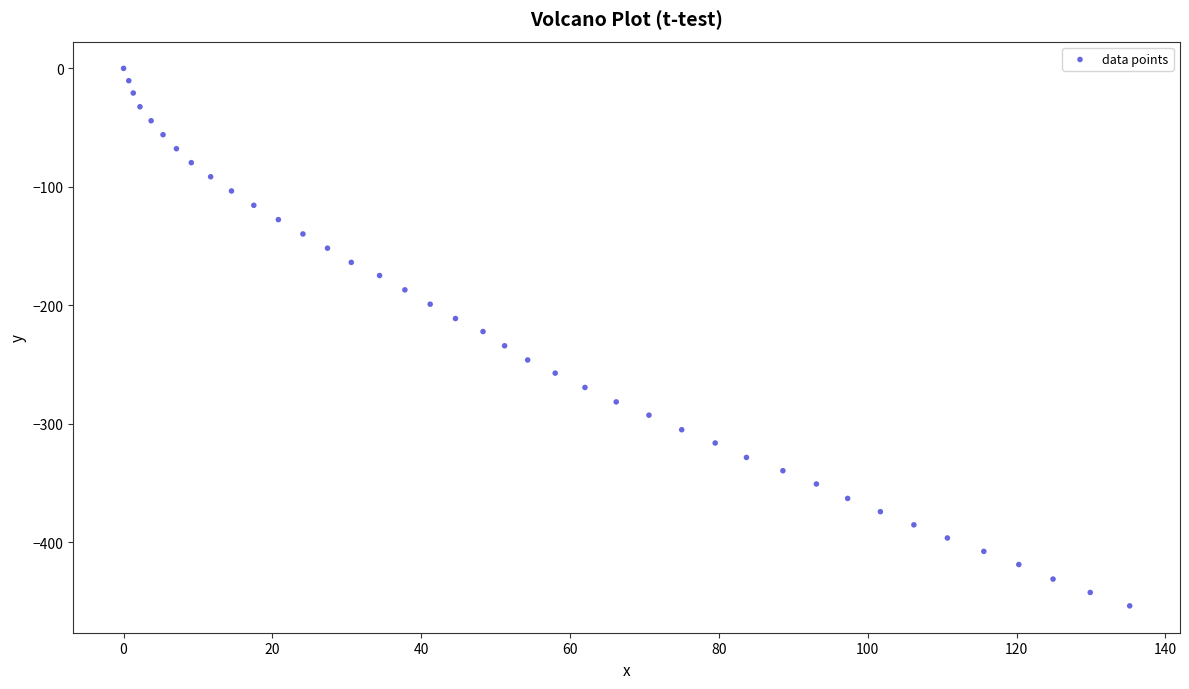

What is the range of Y values (max minus min)?

453.8